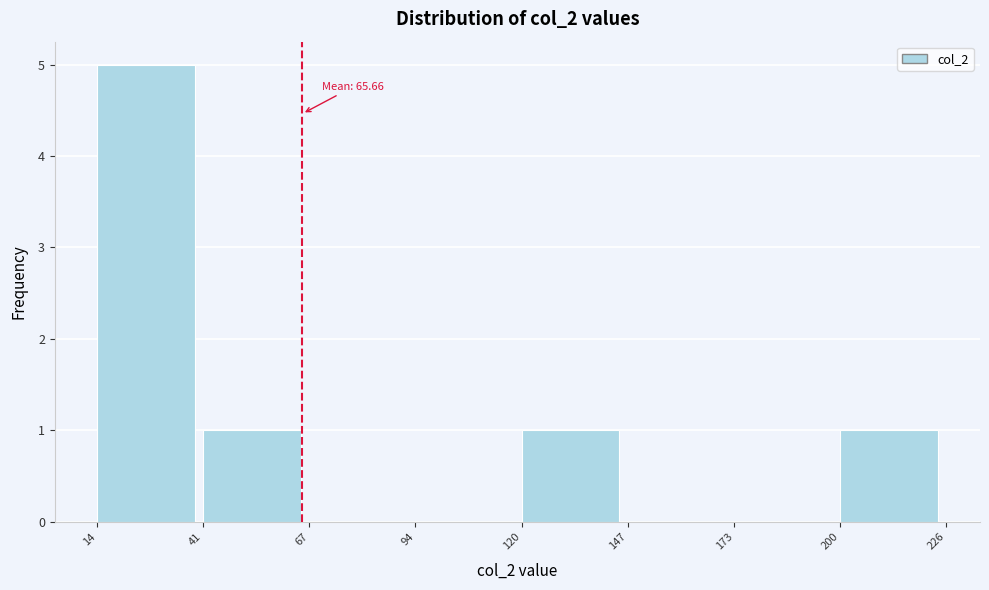

Which range on the x-axis has the tallest bar?

14 to 41